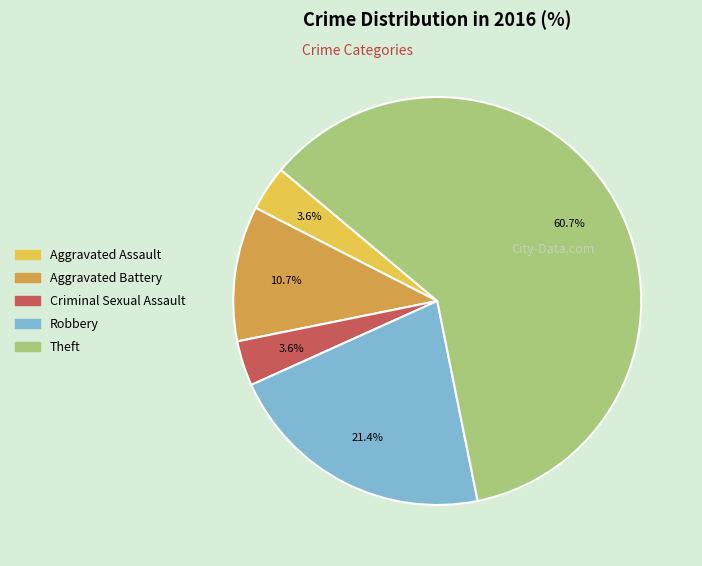

Between Aggravated Assault and Theft, which is larger?

Theft